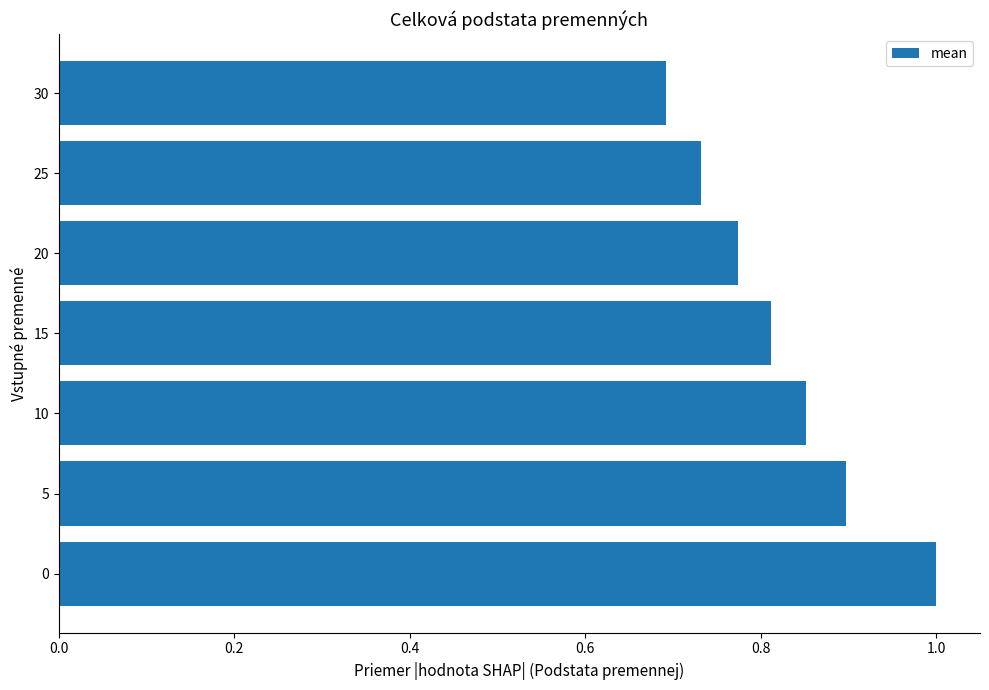

List the labels in order of value, smallest first.

30, 25, 20, 15, 10, 5, 0